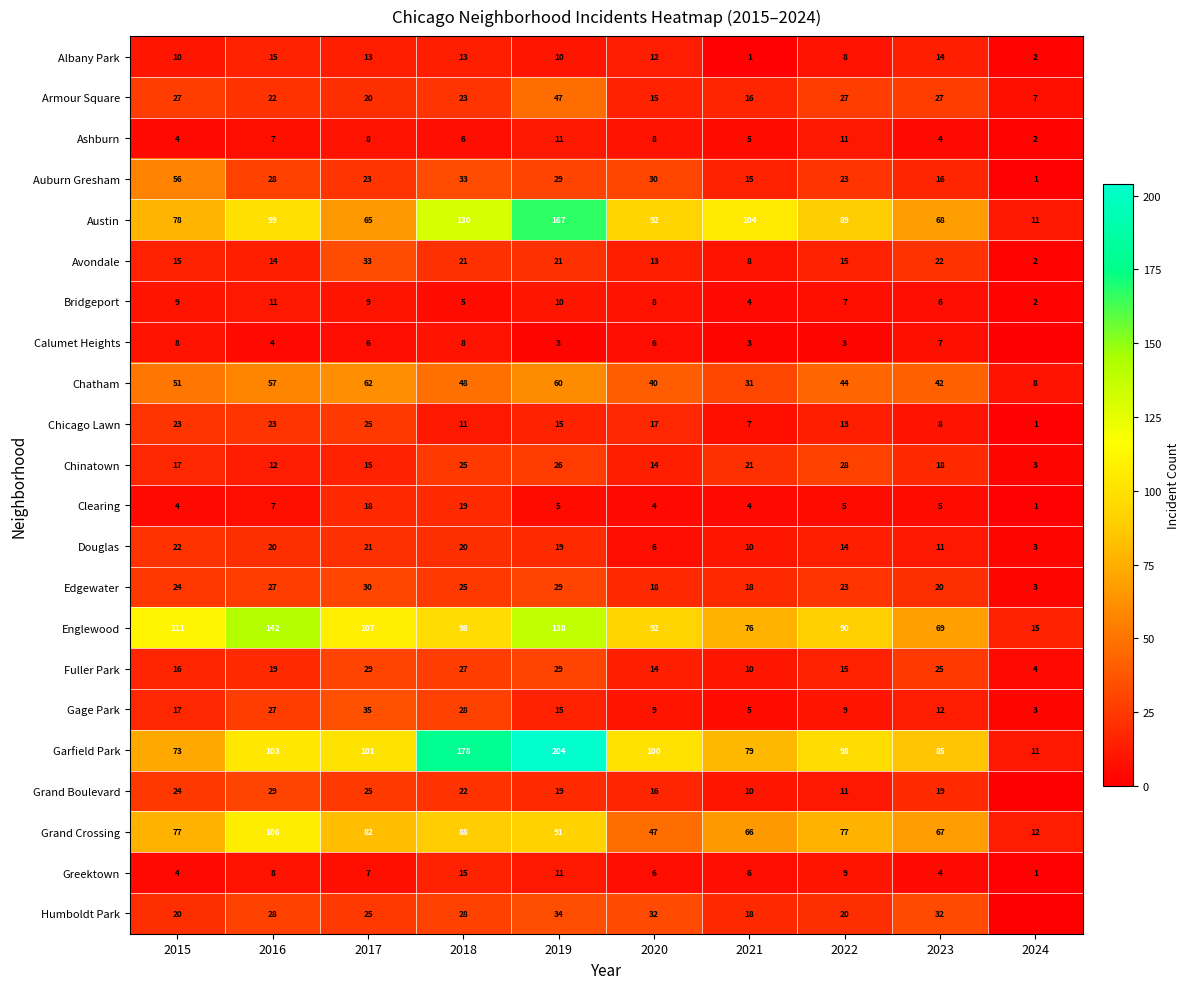

The Albany Park series shows 1 at 2021. True or false?

True